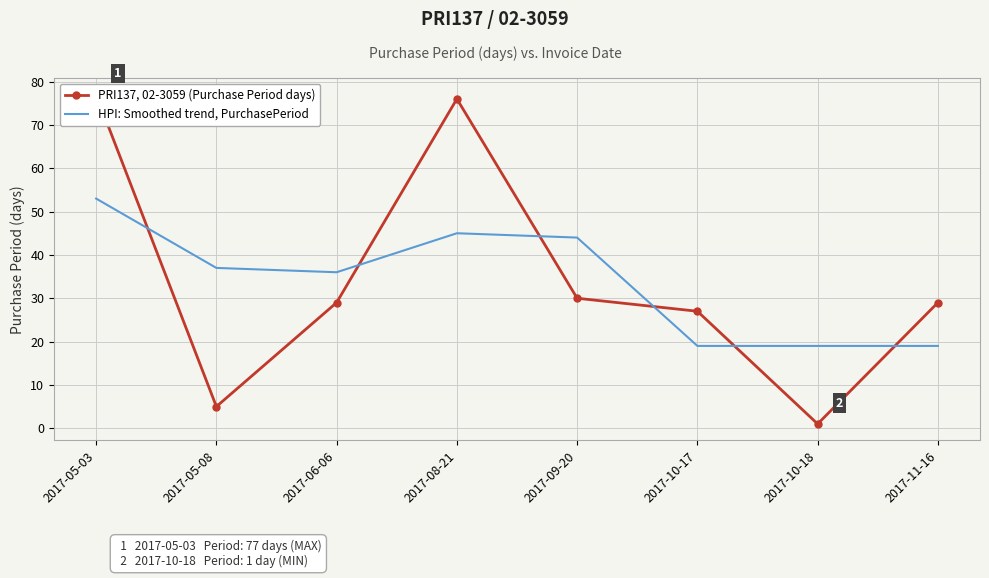

List the series in order of their overall mean, lowest first.

HPI: Smoothed trend, PurchasePeriod, PRI137, 02-3059 (Purchase Period days)